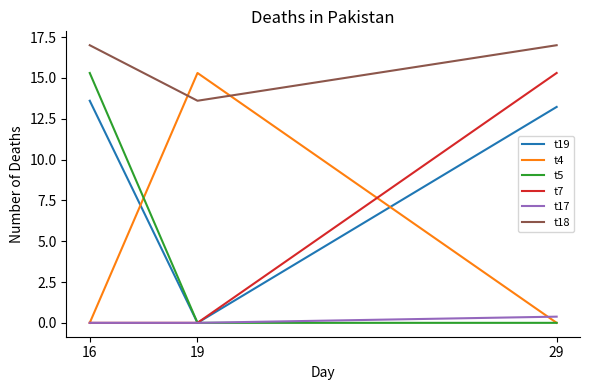

Which category has the highest value in the t7 series?

29